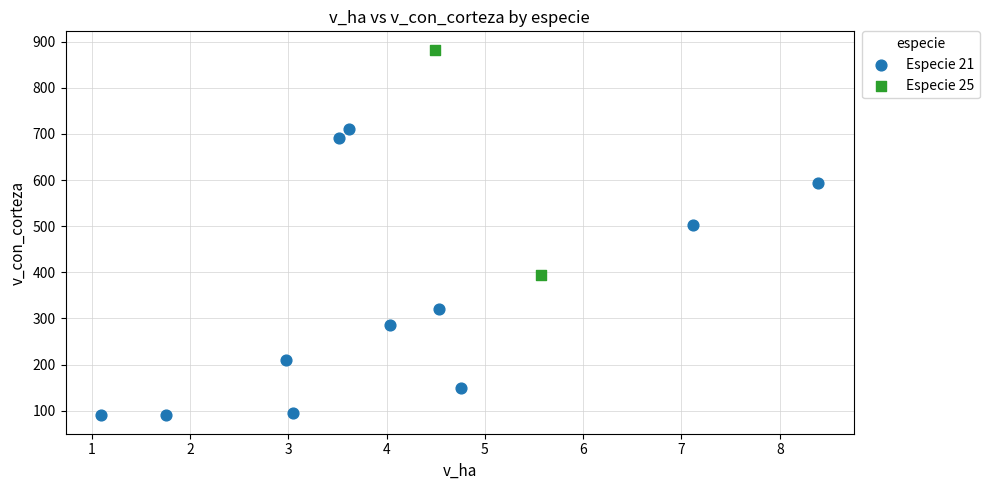

What are all the series names shown in the legend?

Especie 21, Especie 25